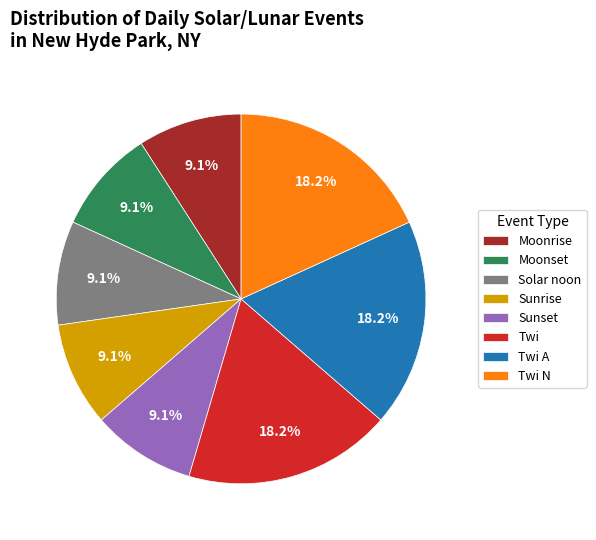

To the nearest percent, what is the difference between the largest and smallest slice percentages?

9%